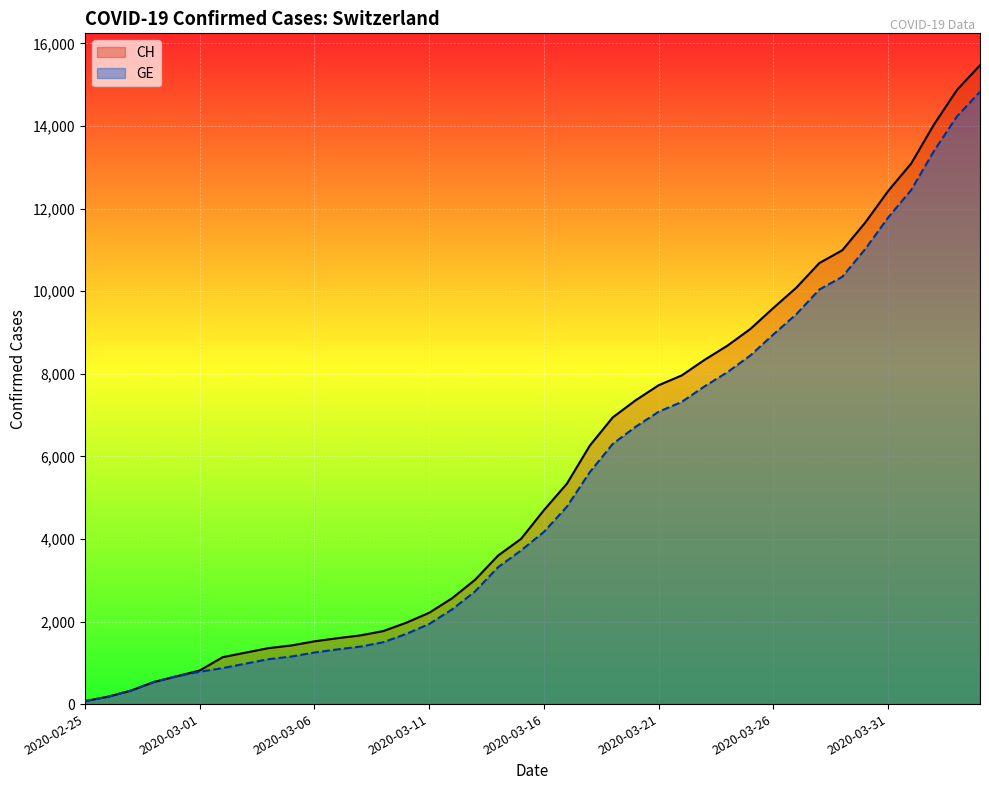

What is the highest value of the CH series?

15470